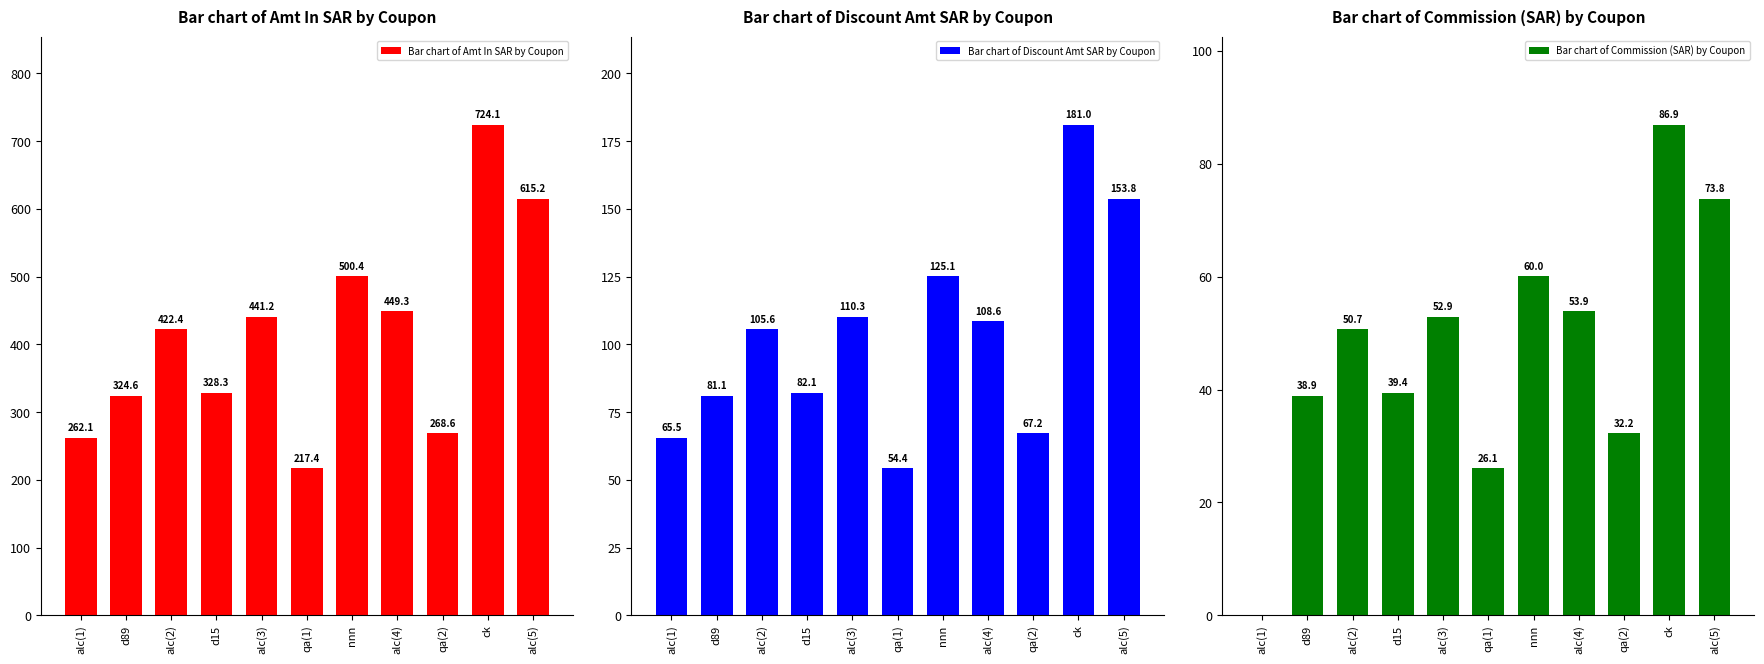

What is the difference between the Bar chart of Commission (SAR) by Coupon values at alc(4) and alc(1)?

53.9